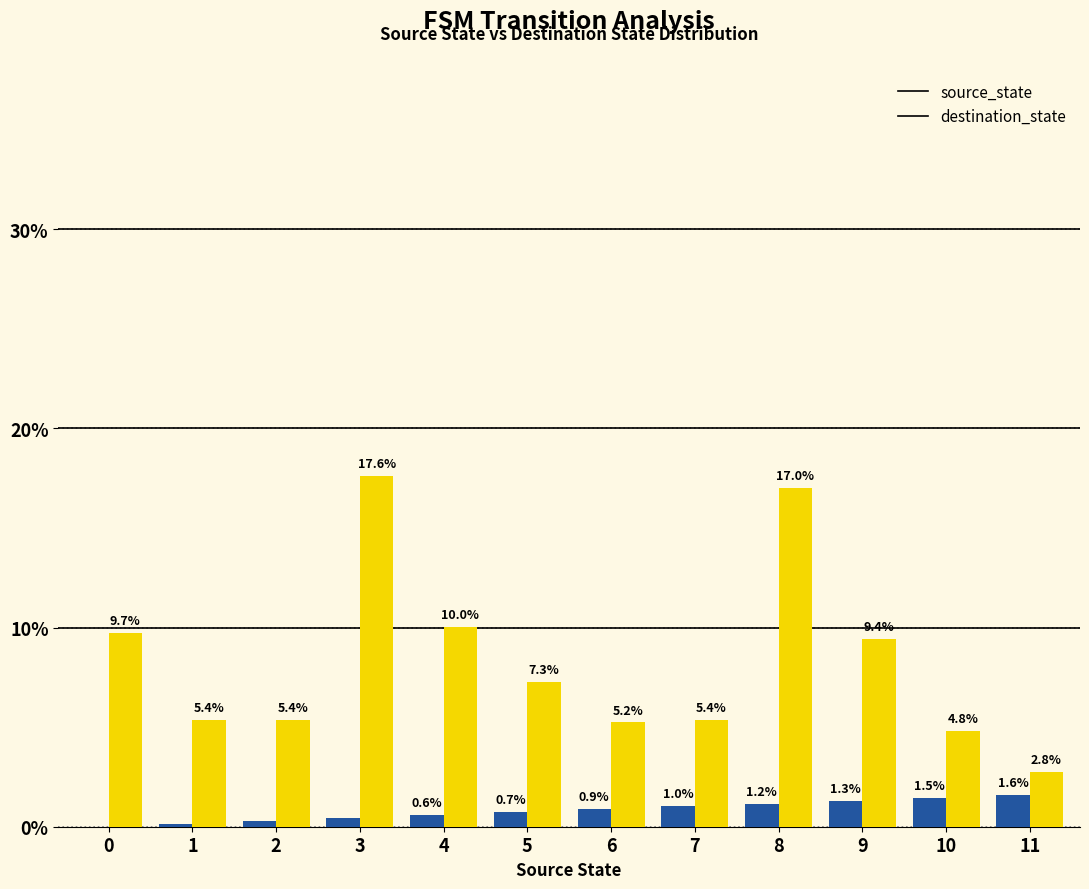

Which series has the largest total across all categories?

destination_state